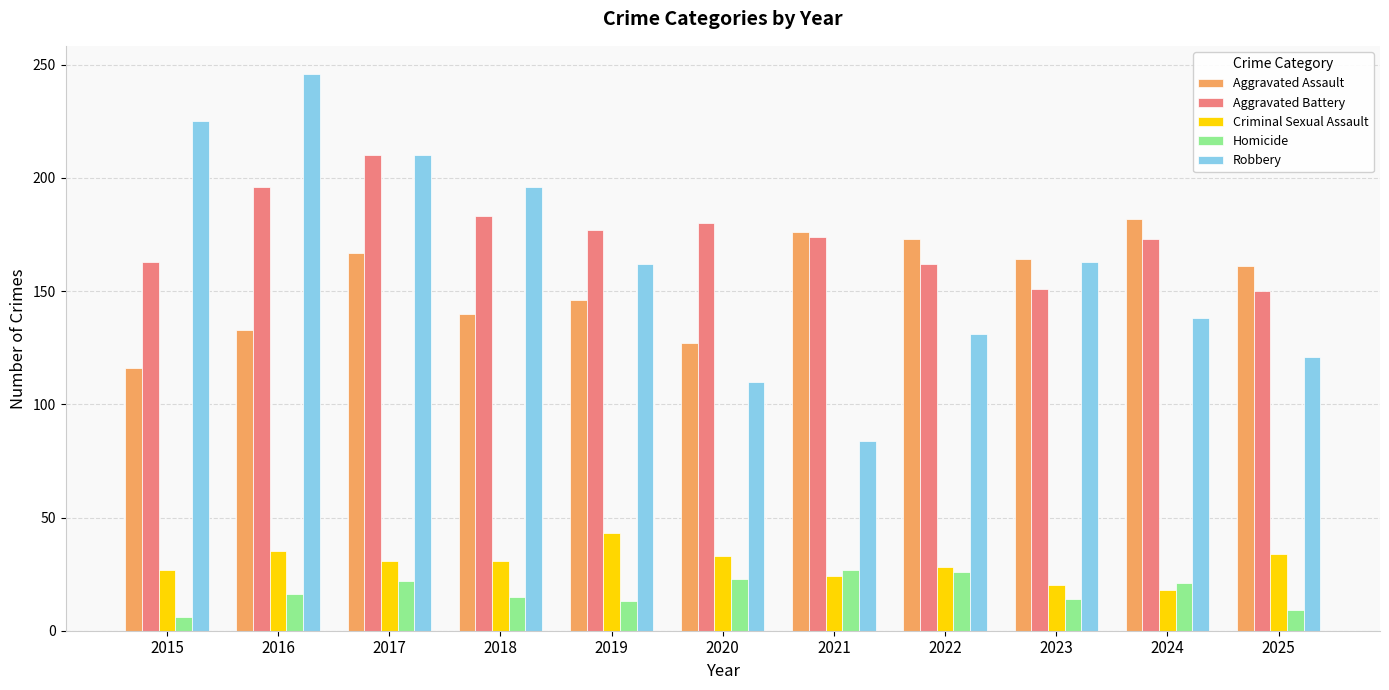

At which label does Aggravated Assault reach its minimum?

2015